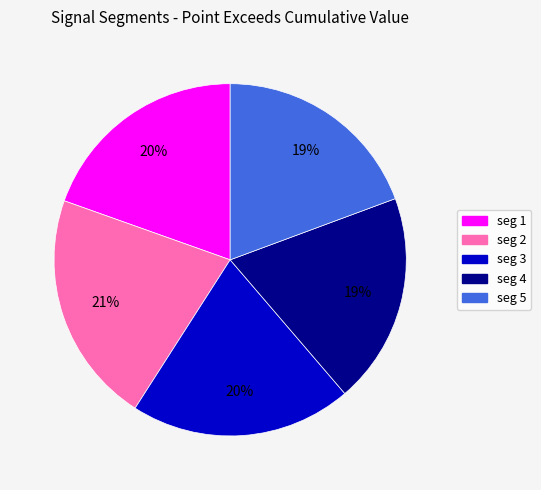

Does any single category account for the majority?

No